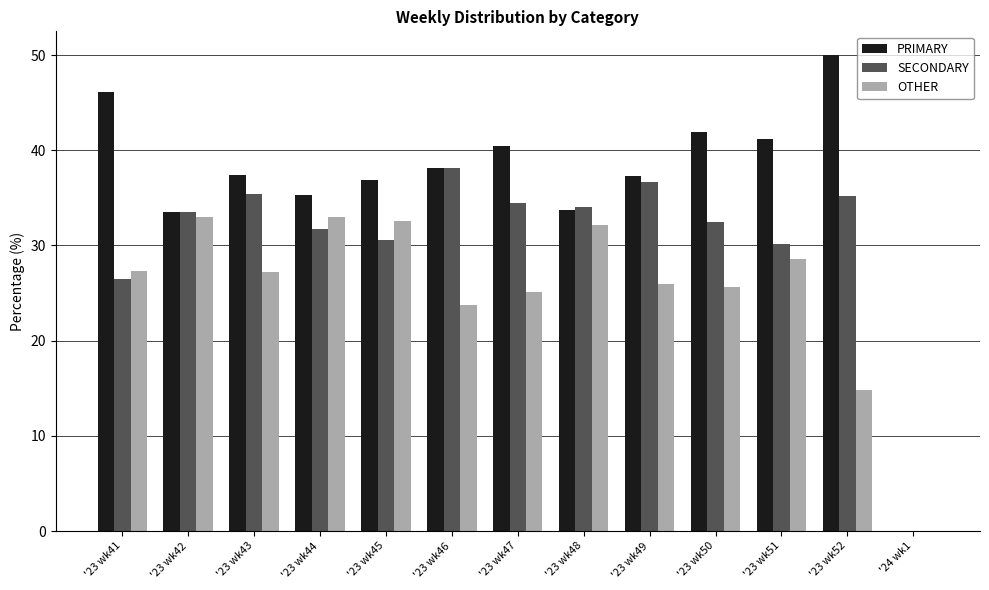

Are the bars horizontal?

No